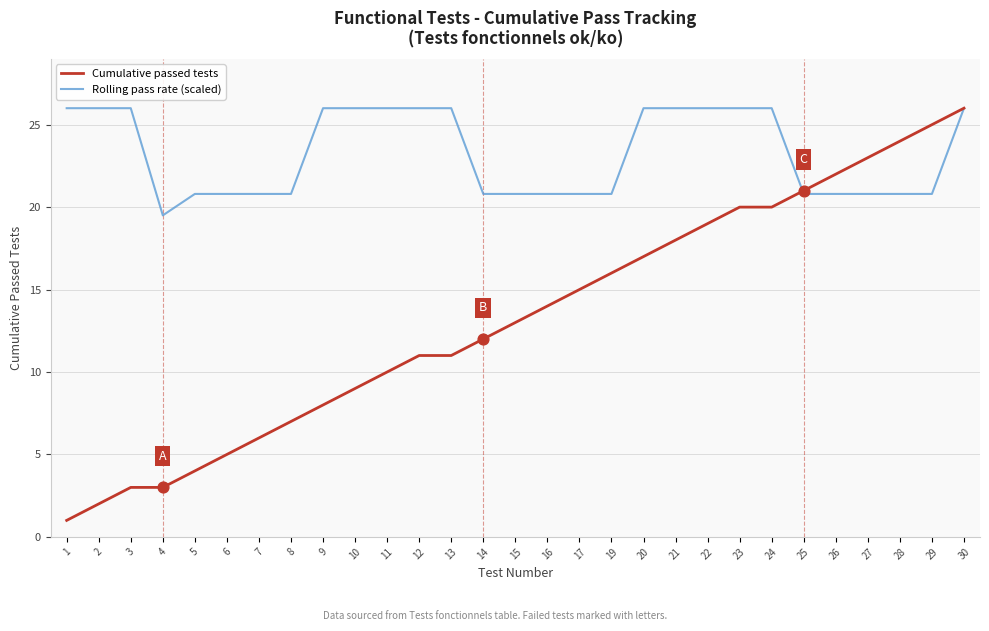

At how many categories does at least one series exceed 4?

29